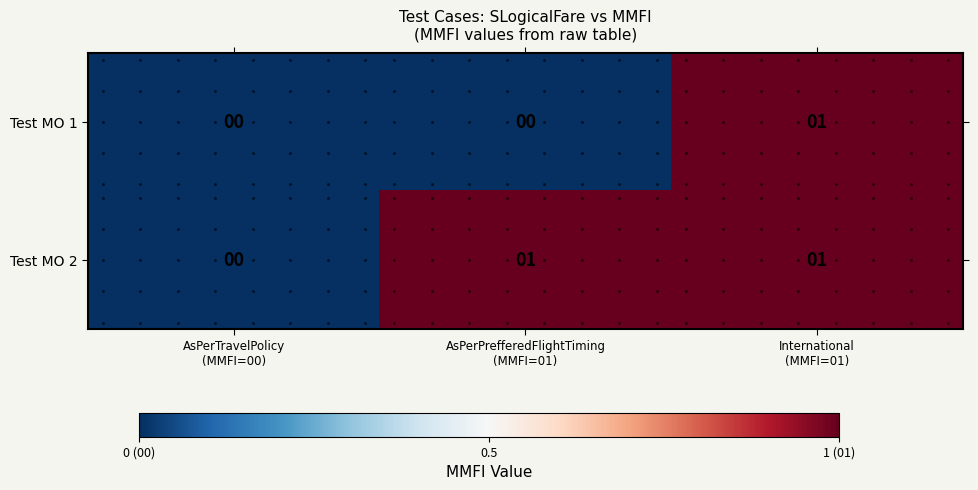

Which series has the largest total across all categories?

Test MO 2